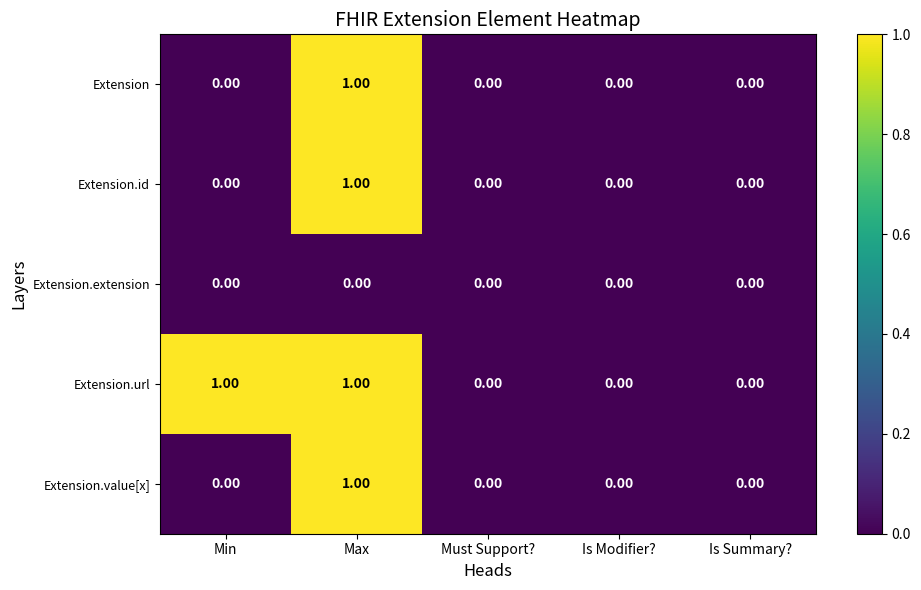

Which series changed the most between Min and Is Summary??

Extension.url